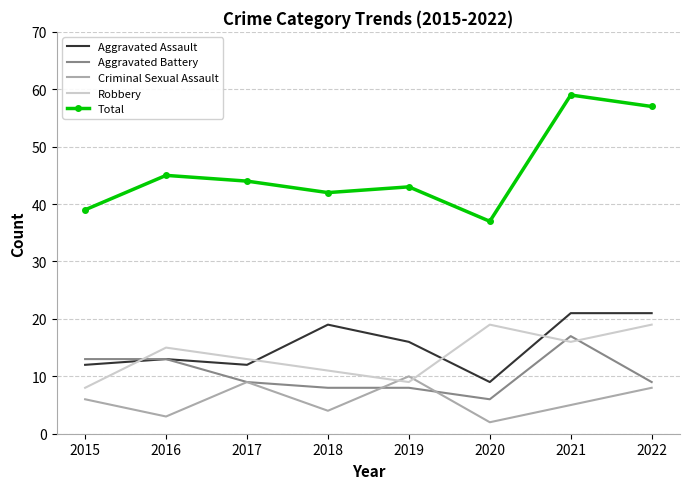

Which series has the widest spread of values?

Total